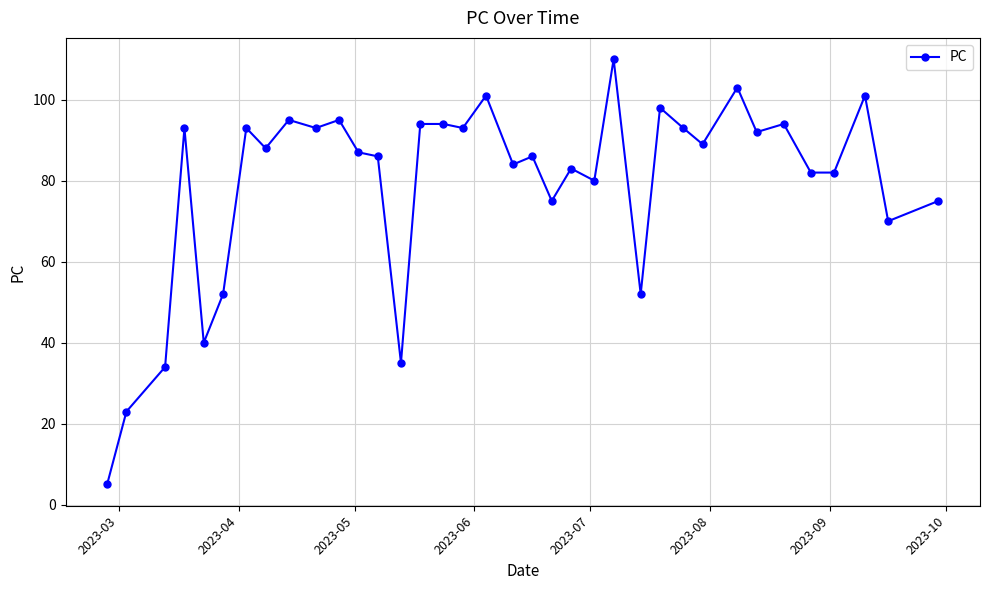

What is the greatest value displayed?

110